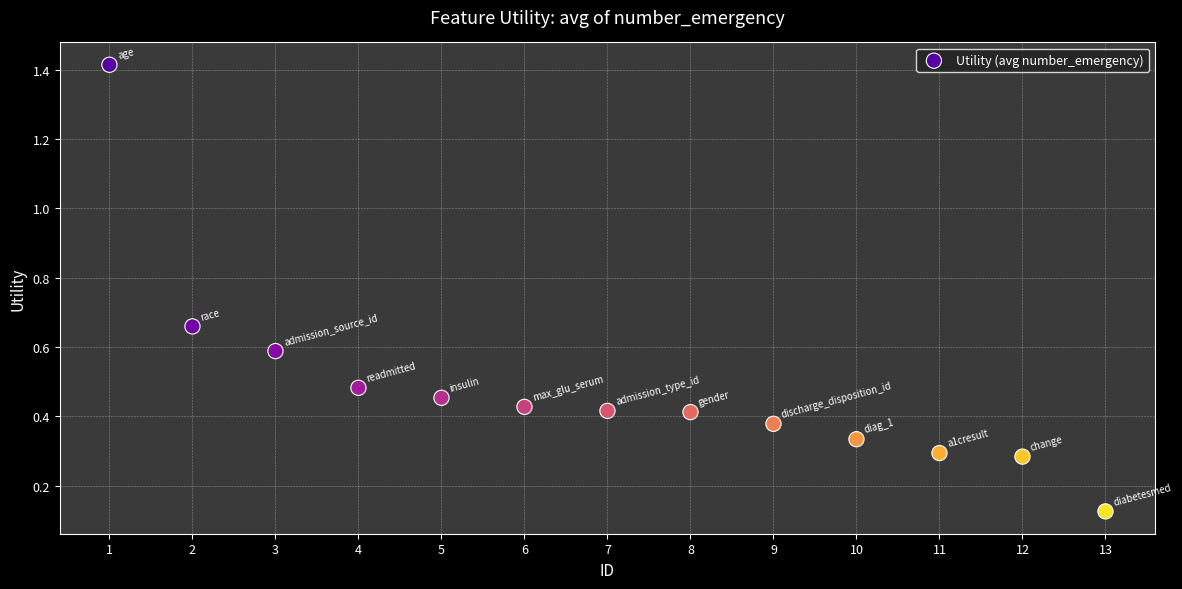

What is the range of Y values (max minus min)?

1.3